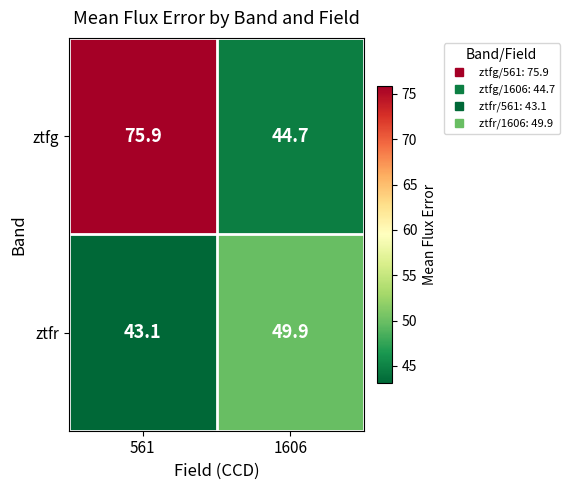

True or false: ztfr has a value of 15.2 at 1606.

False